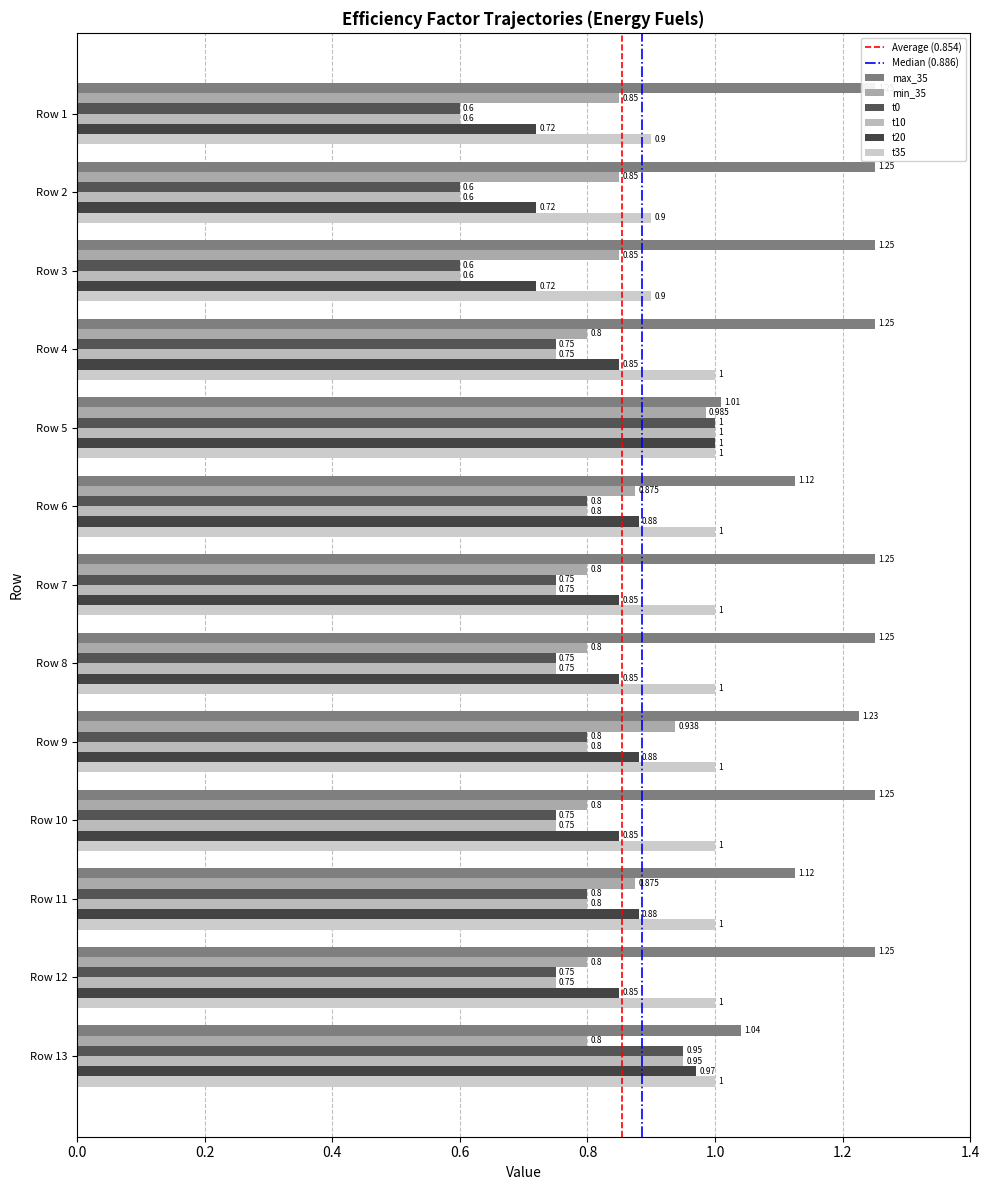

How many t0 values are between 0 and 1?

13